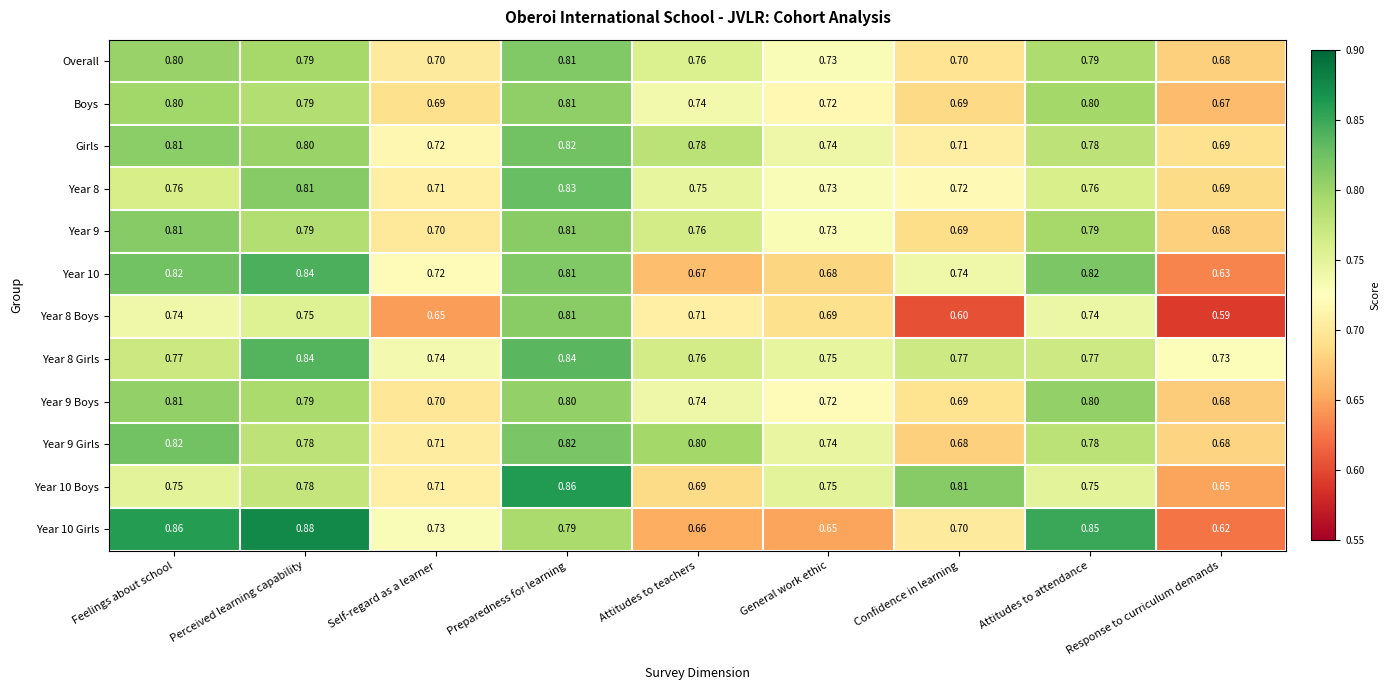

At which label does Overall reach its minimum?

Response to curriculum demands